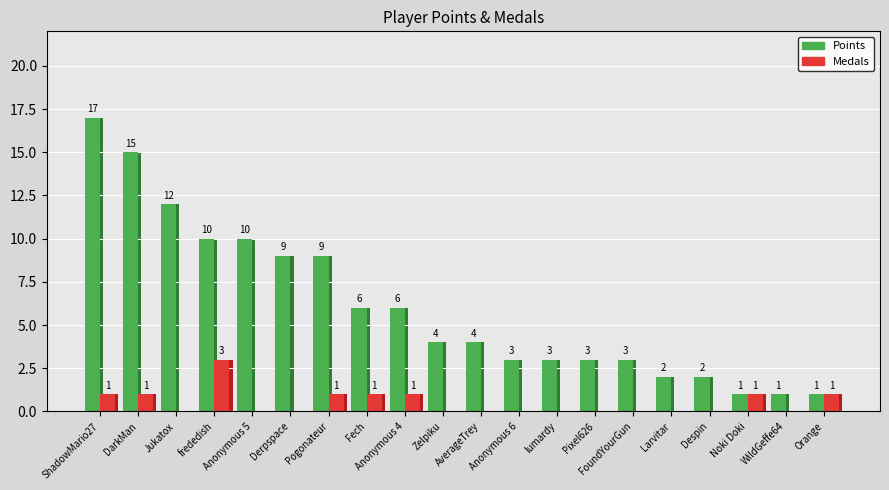

Are the bars horizontal?

No